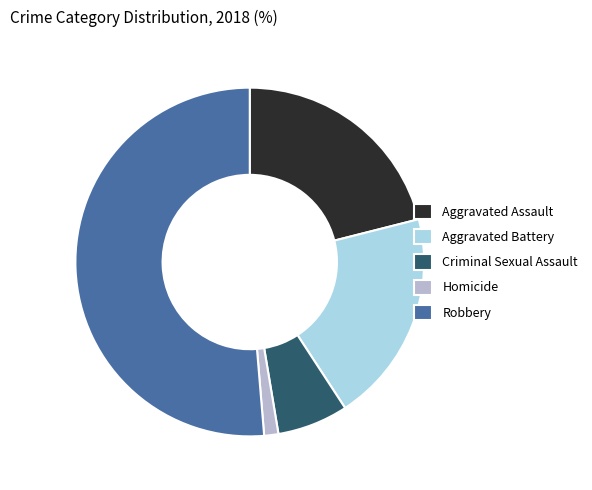

Is the sum of Aggravated Assault and Criminal Sexual Assault greater than half?

No